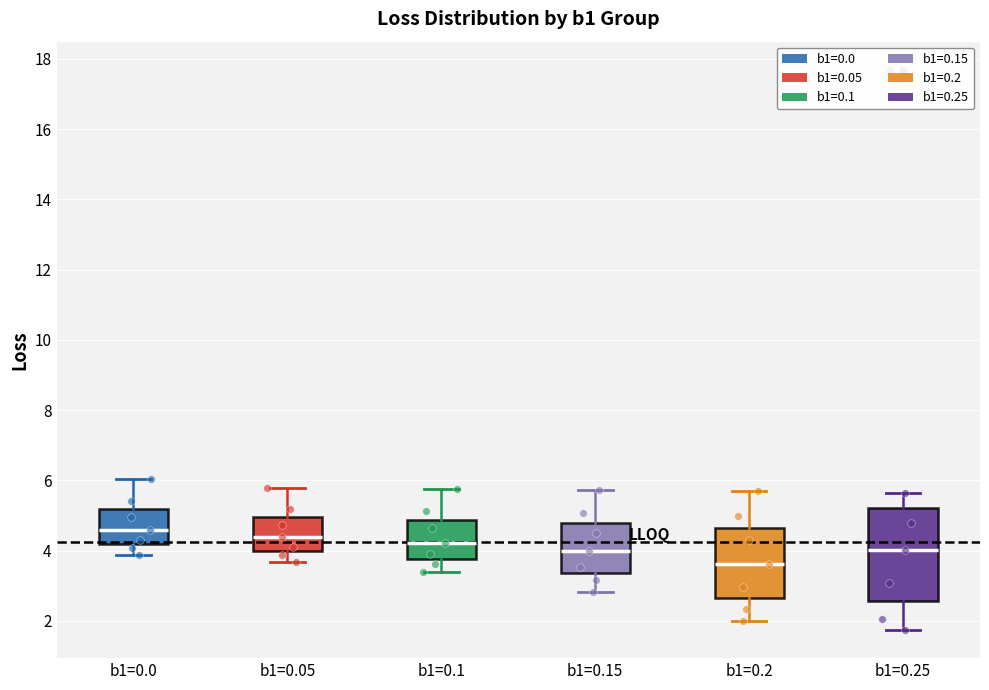

Reading left to right, read every box against the y-axis: the position of its median line, the range the box covers, and the ends of its whiskers. The values are not printed on the chart, so give them approximately, as read against the axis.

b1=0.0: median 4.6, box 4.2 to 5.2, whiskers 3.8 to 6.0
b1=0.05: median 4.4, box 4.0 to 5.0, whiskers 3.6 to 5.8
b1=0.1: median 4.2, box 3.8 to 4.8, whiskers 3.4 to 5.8
b1=0.15: median 4.0, box 3.4 to 4.8, whiskers 2.8 to 5.8
b1=0.2: median 3.6, box 2.6 to 4.6, whiskers 2.0 to 5.8
b1=0.25: median 4.0, box 2.6 to 5.2, whiskers 1.8 to 5.6